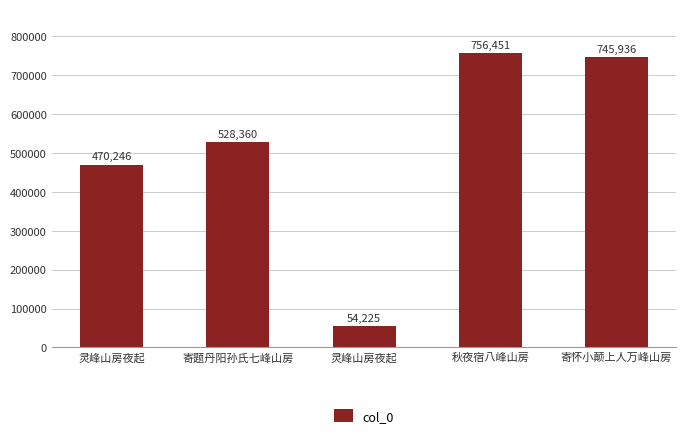

Is it true that the value at 寄怀小颠上人万峰山房 is 1252431?

False